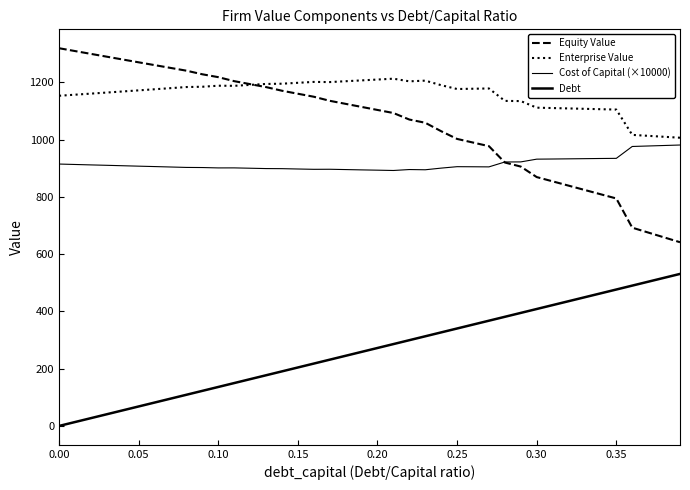

True or false: Enterprise Value has more than 1 points higher than both neighbors.

True